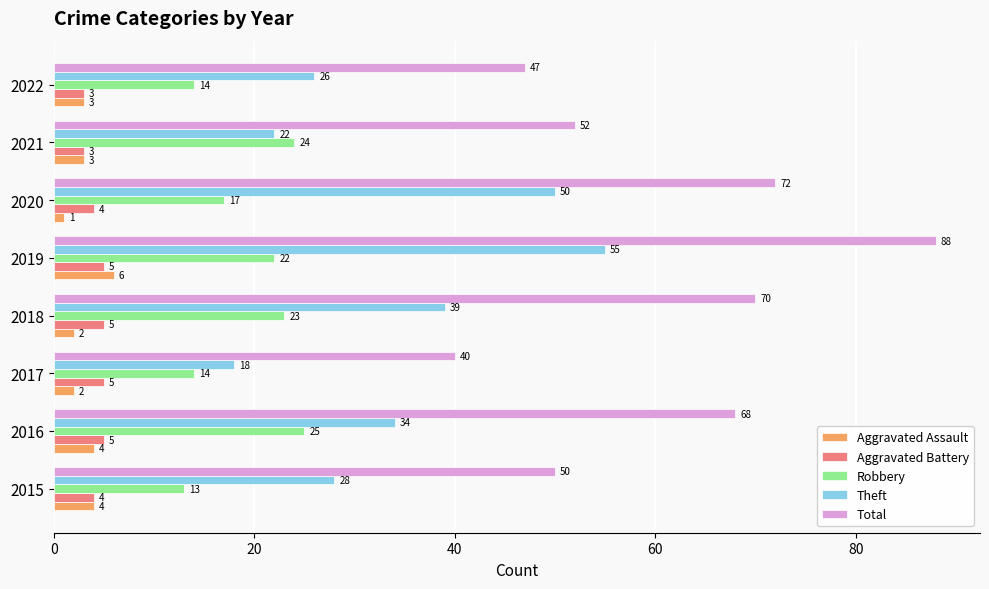

At how many categories does at least one series exceed 3?

8